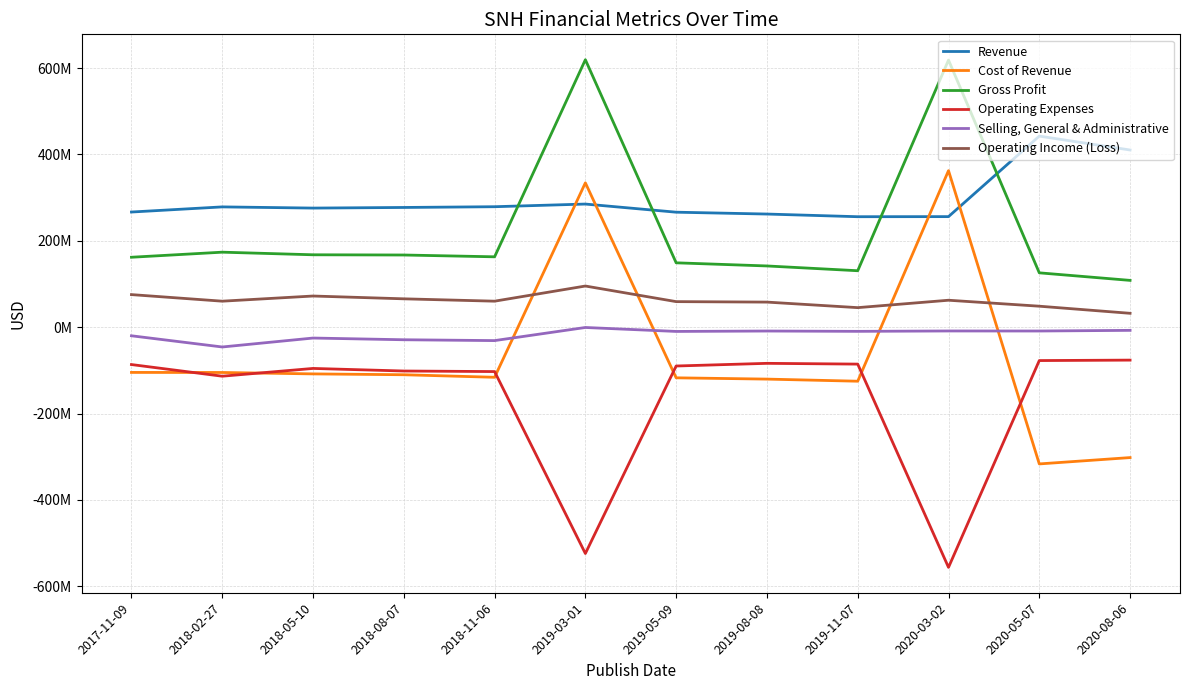

What is the label of the 9th point from the left?

2019-11-07